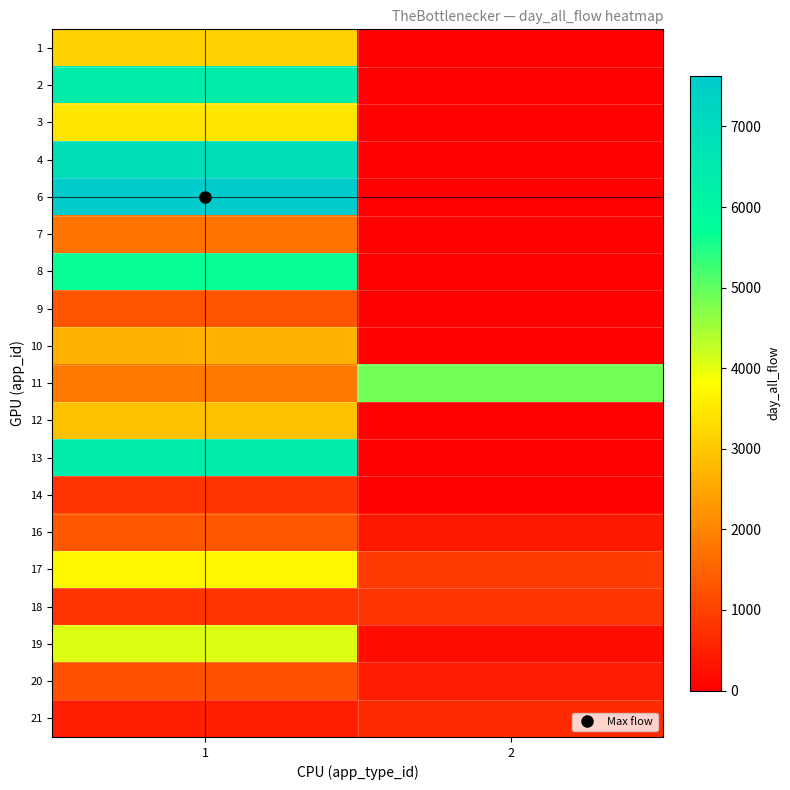

Between 1 and 2, which is larger?

1